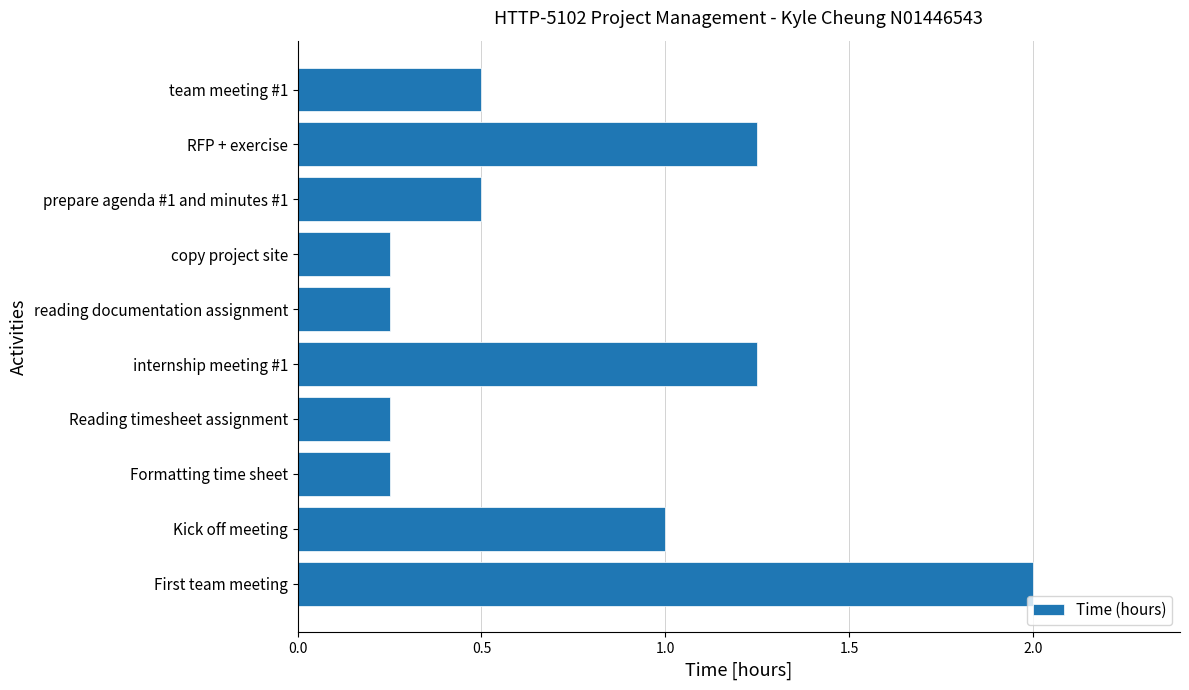

Where is the data nearest to the value 1?

Kick off meeting